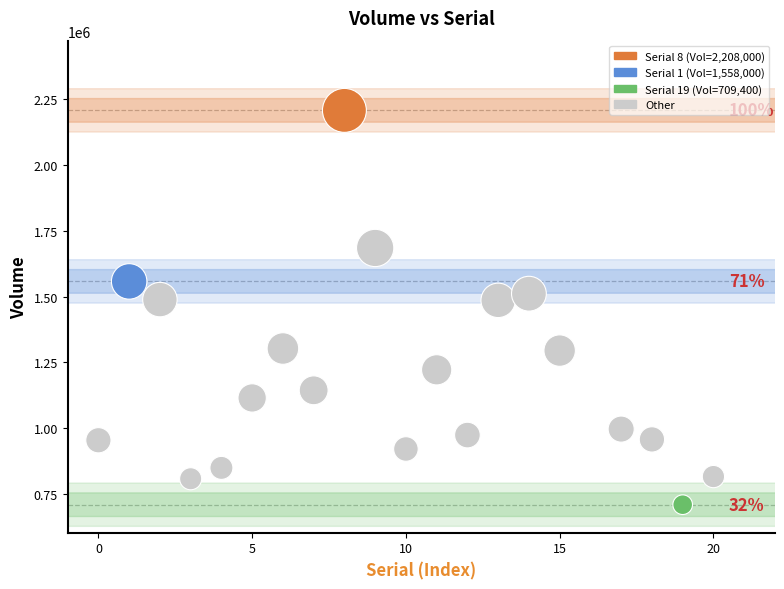

What is the range of Y values (max minus min)?

1498600